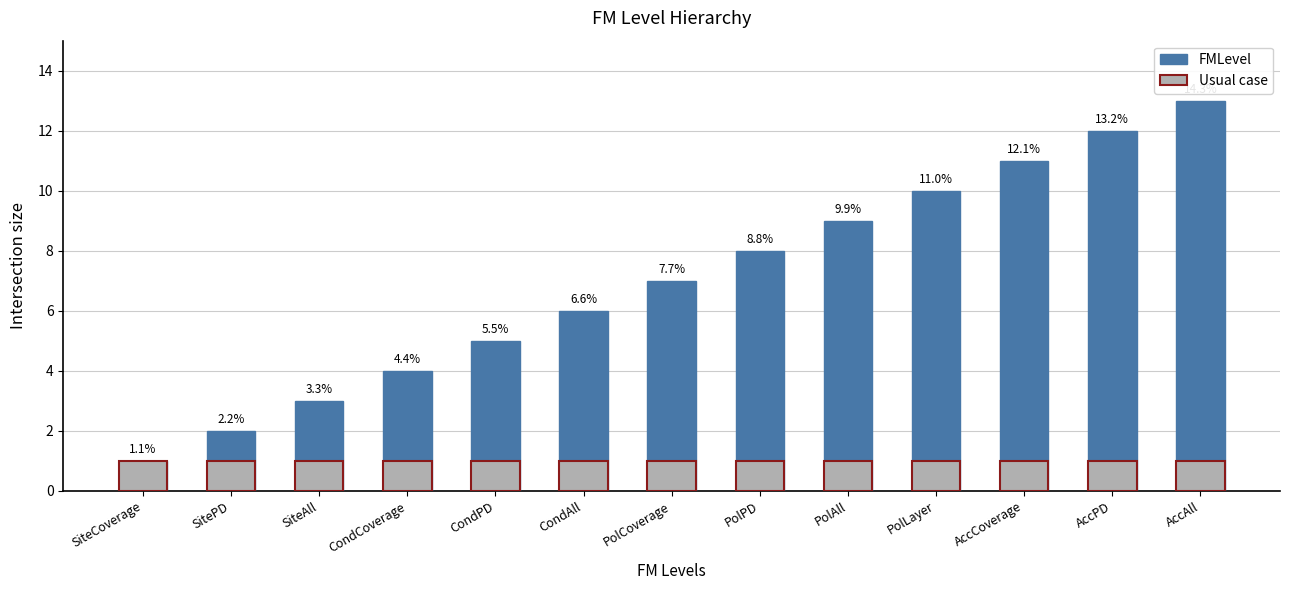

Reading right to left, transcribe all the data shown in this chart.

FMLevel: AccAll=13	AccPD=12	AccCoverage=11	PolLayer=10	PolAll=9	PolPD=8	PolCoverage=7	CondAll=6	CondPD=5	CondCoverage=4	SiteAll=3	SitePD=2	SiteCoverage=1
Usual case: AccAll=1	AccPD=1	AccCoverage=1	PolLayer=1	PolAll=1	PolPD=1	PolCoverage=1	CondAll=1	CondPD=1	CondCoverage=1	SiteAll=1	SitePD=1	SiteCoverage=1